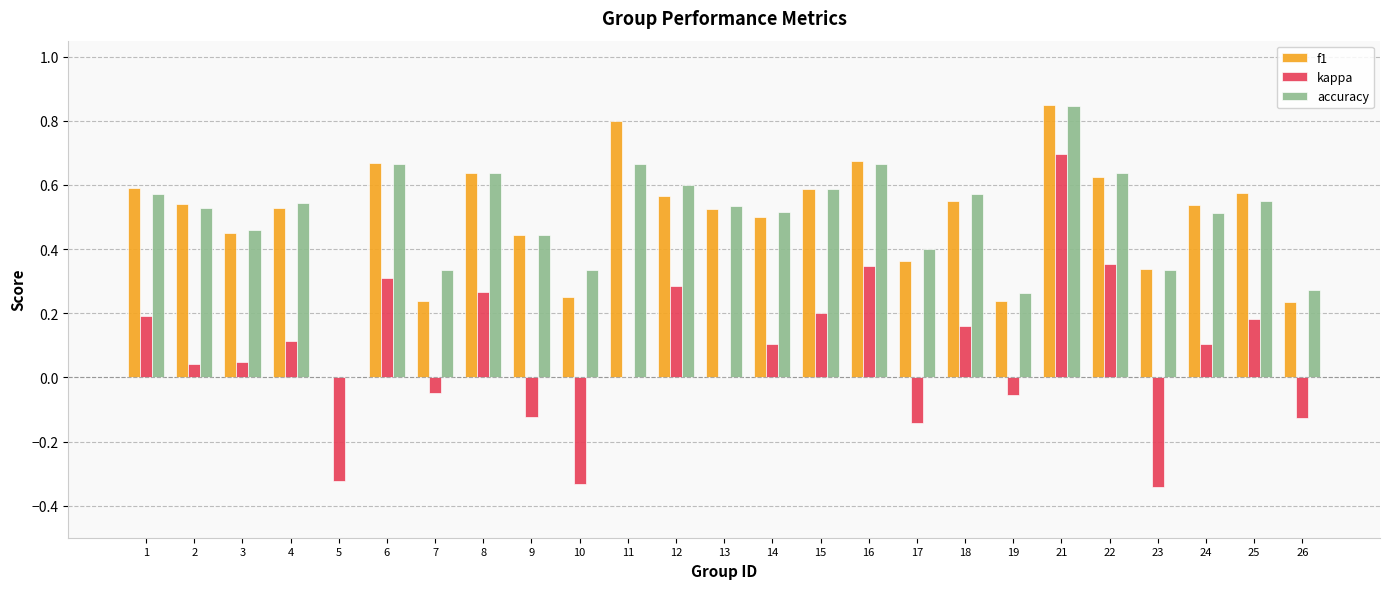

What are all the series names shown in the legend?

f1, kappa, accuracy